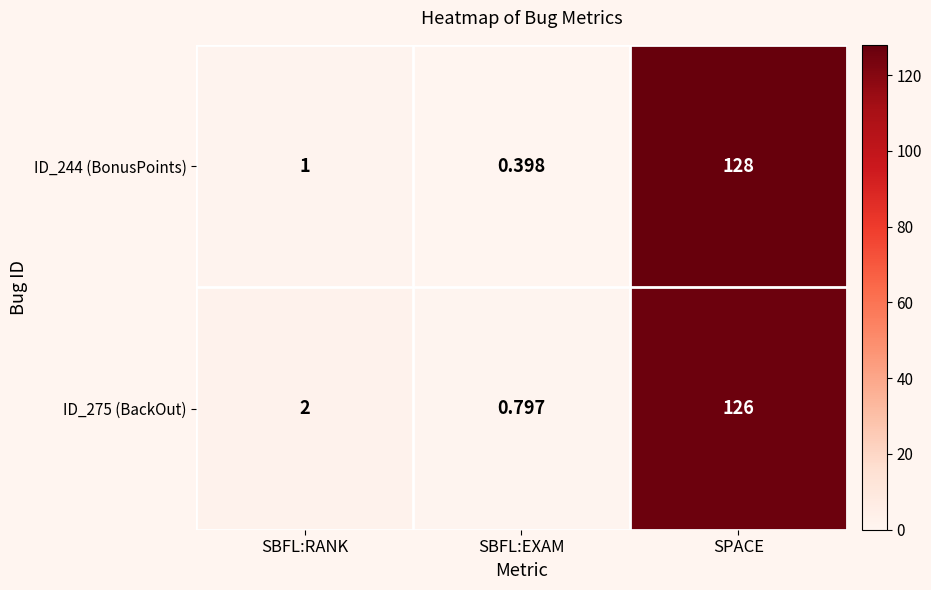

Is the value of ID_275 (BackOut) at SPACE greater than the value of ID_244 (BonusPoints) at SBFL:RANK?

Yes